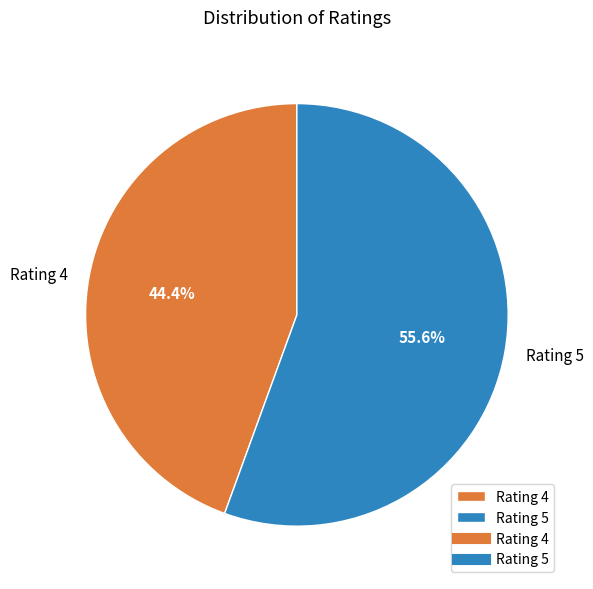

The Rating 4 slice represents 44% of the pie. True or false?

True